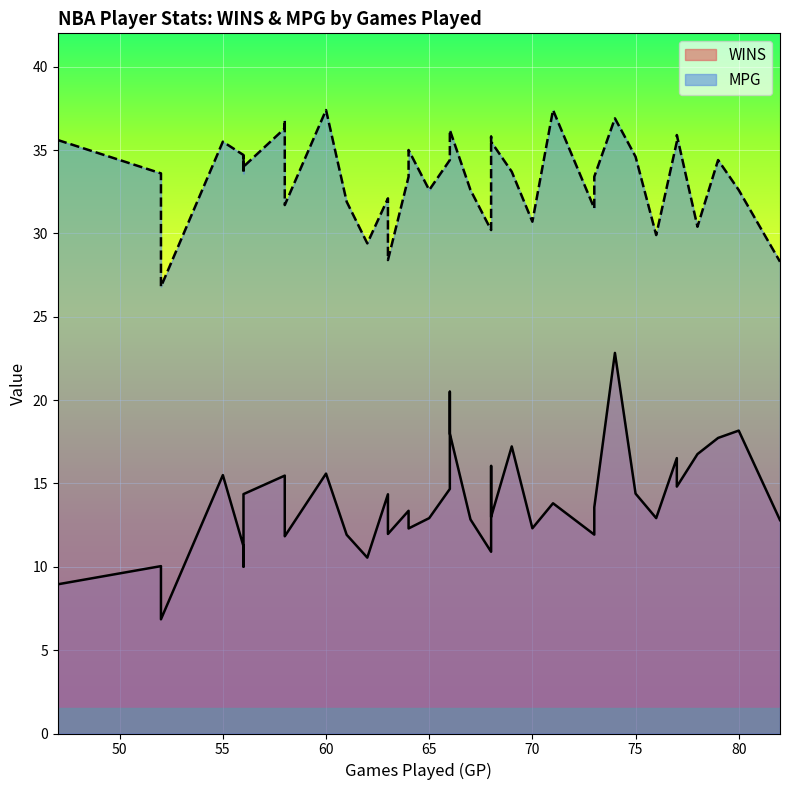

What is the approximate value of WINS at 66?

18.0